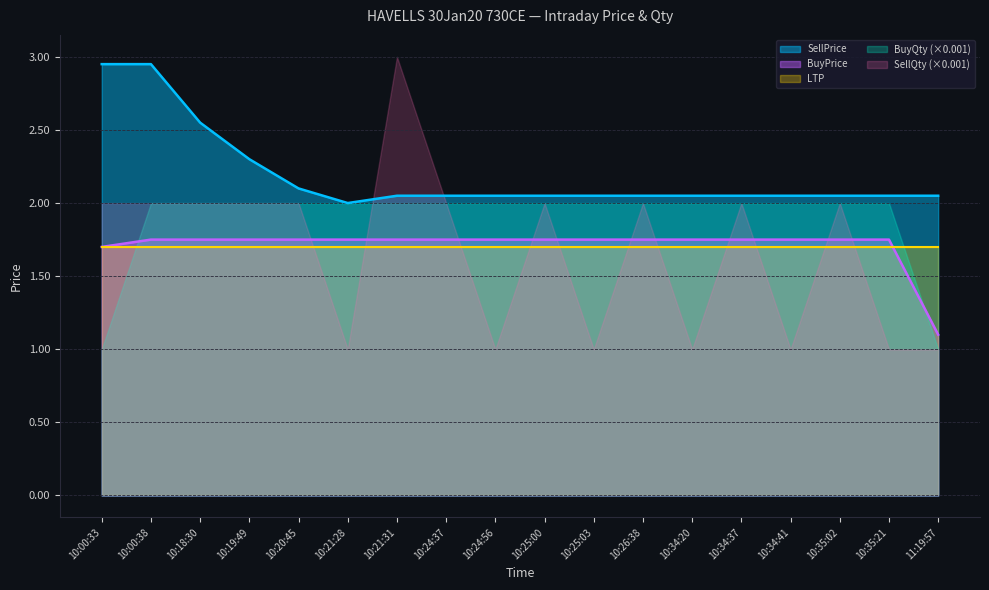

Is the value of BuyPrice at 10:34:20 greater than the value of SellPrice at 10:25:00?

No